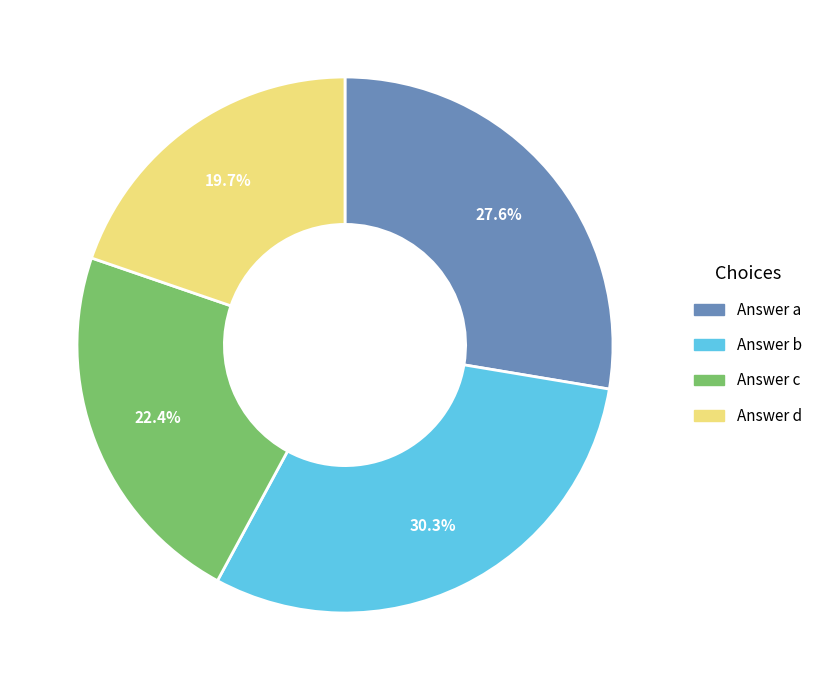

Does any single category account for the majority?

No